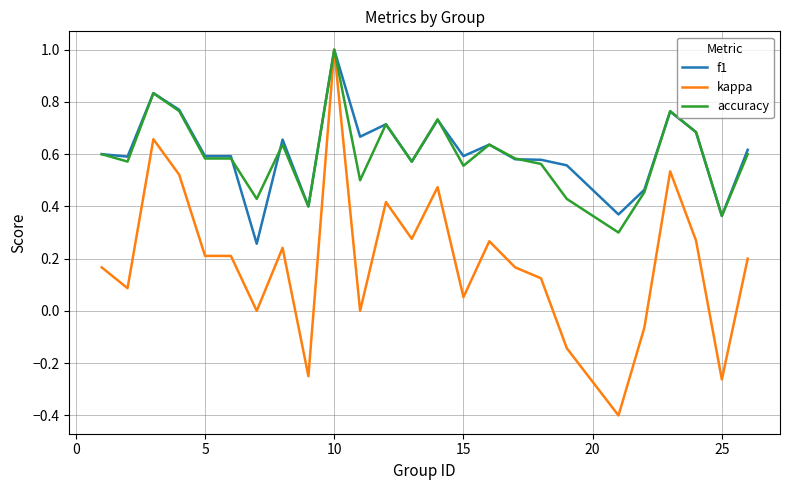

Which series has the widest spread of values?

kappa